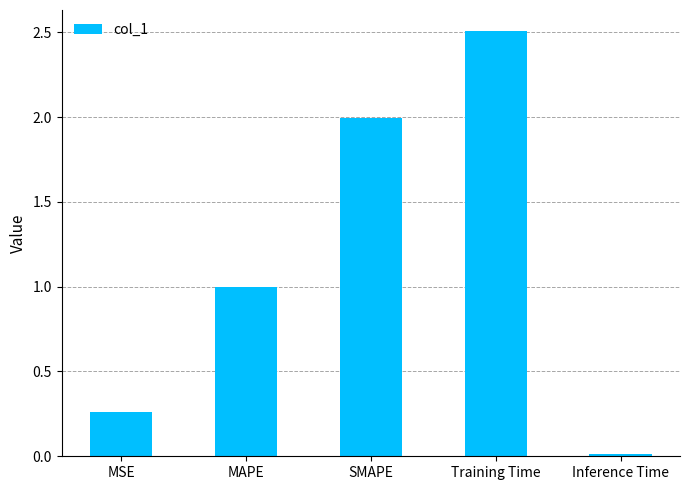

Does the chart contain any negative values?

No